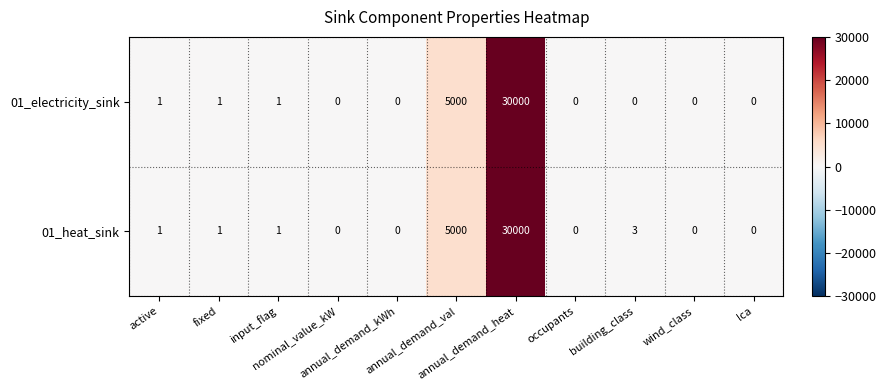

How many categories are shown in the chart?

11